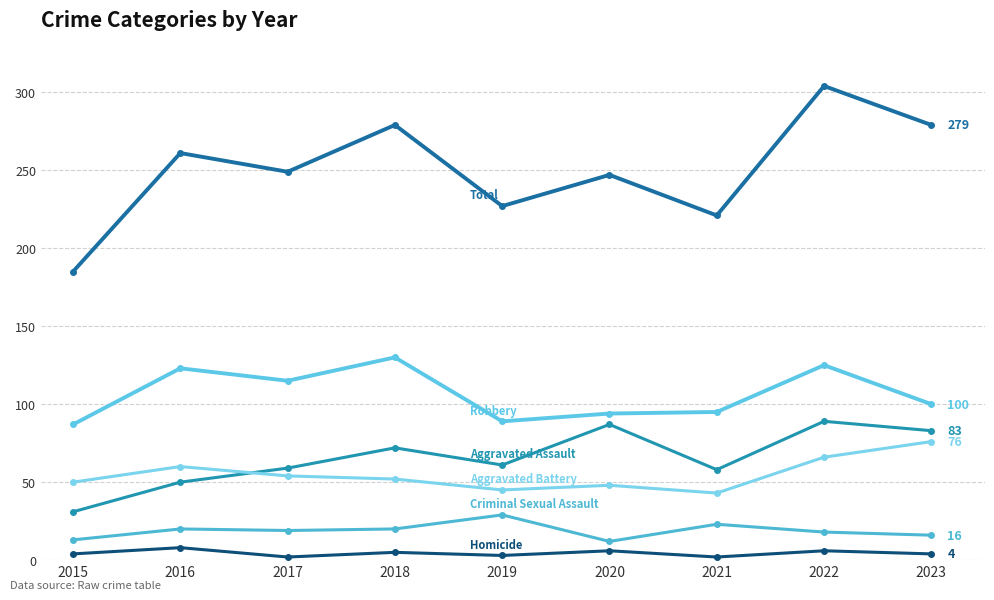

How many series are shown in this chart?

6